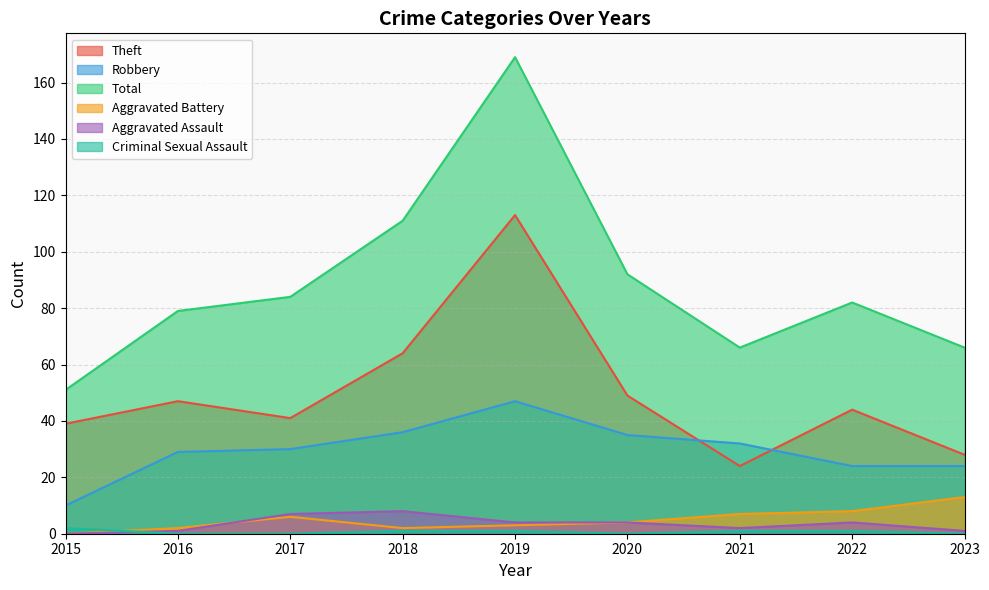

What is the greatest value displayed?

169